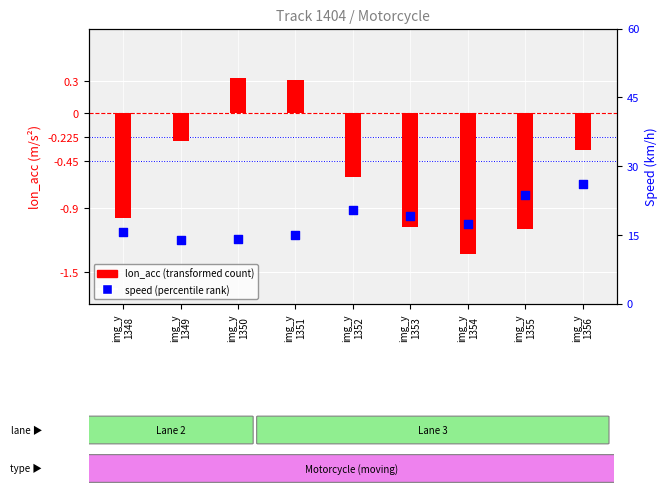

Which series has the largest total across all categories?

speed